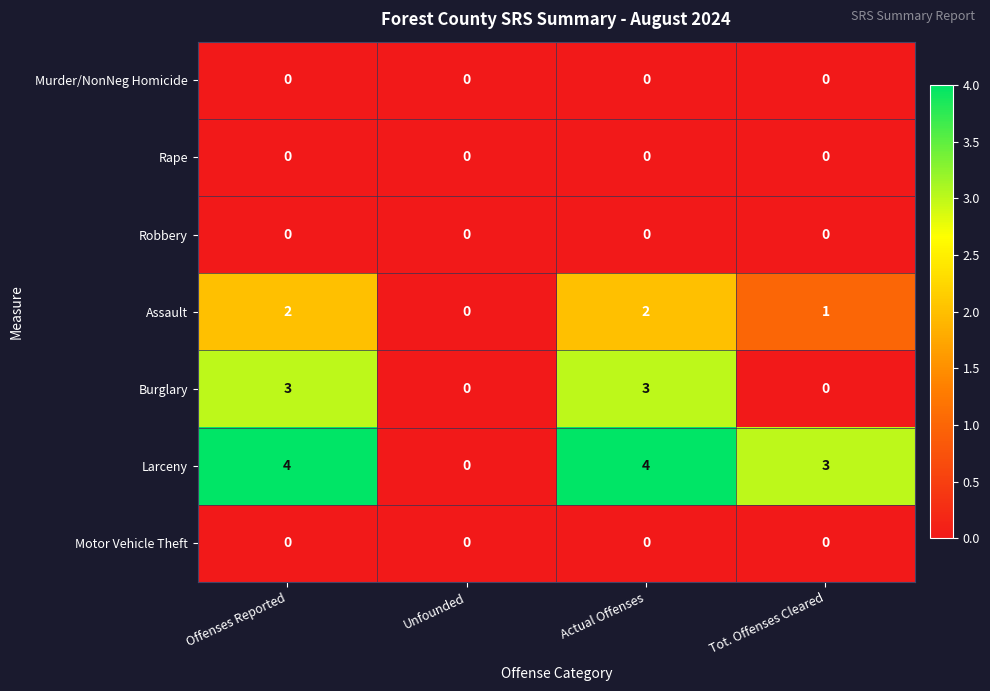

Which series has the largest total across all categories?

Larceny